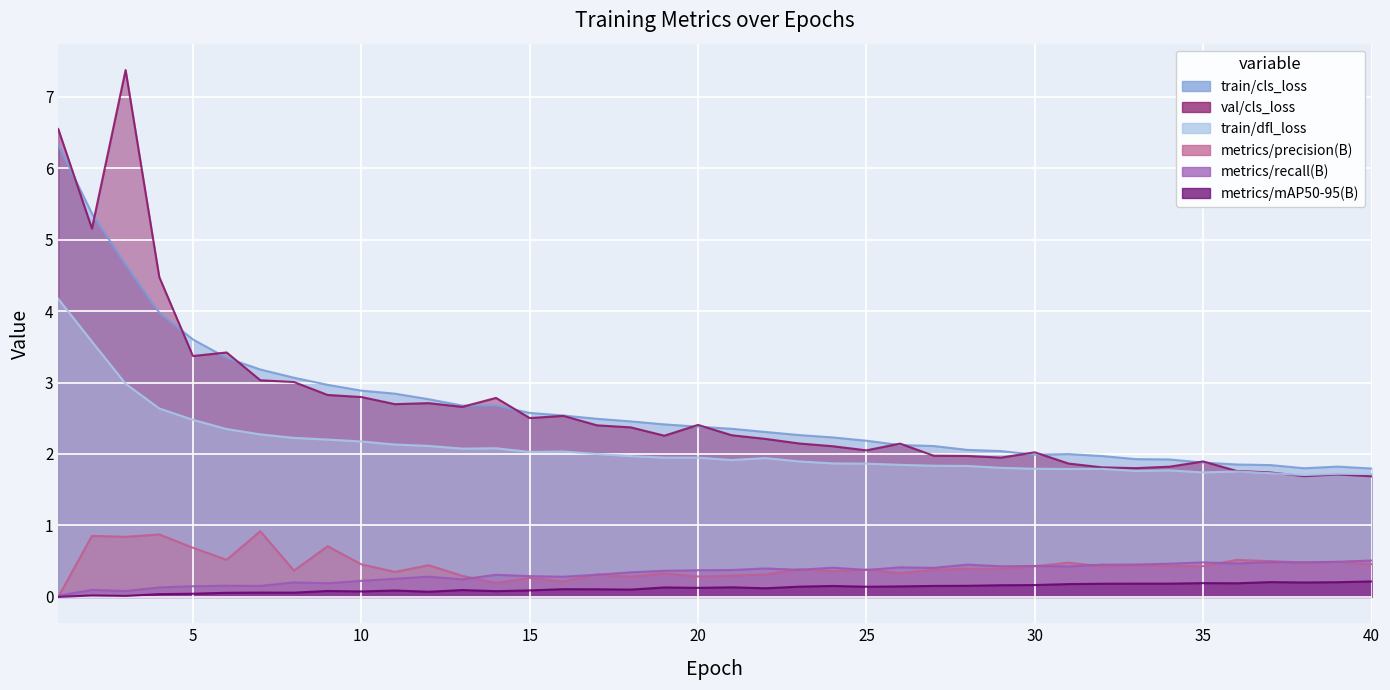

Where is train/cls_loss nearest to the value 4?

4